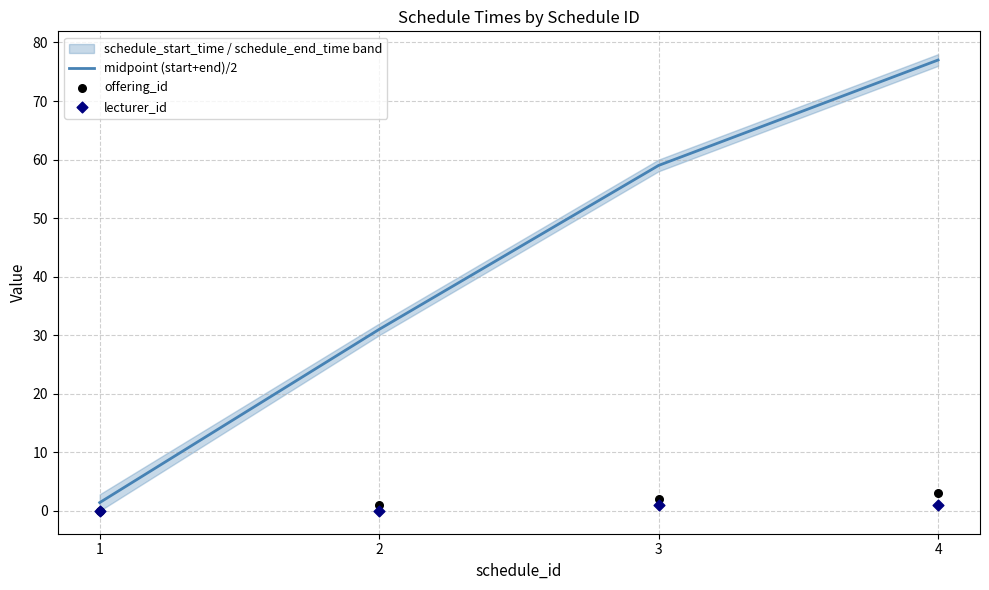

Is the value of offering_id at 4 greater than the value of lecturer_id at 3?

Yes